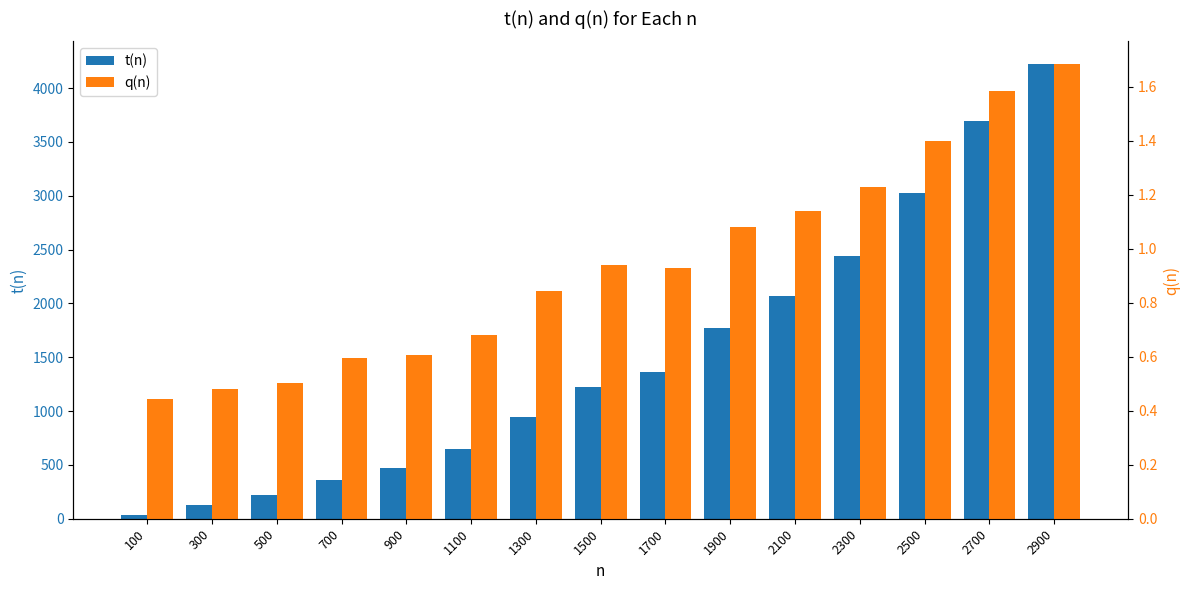

Which label corresponds to the largest value in the chart?

2900